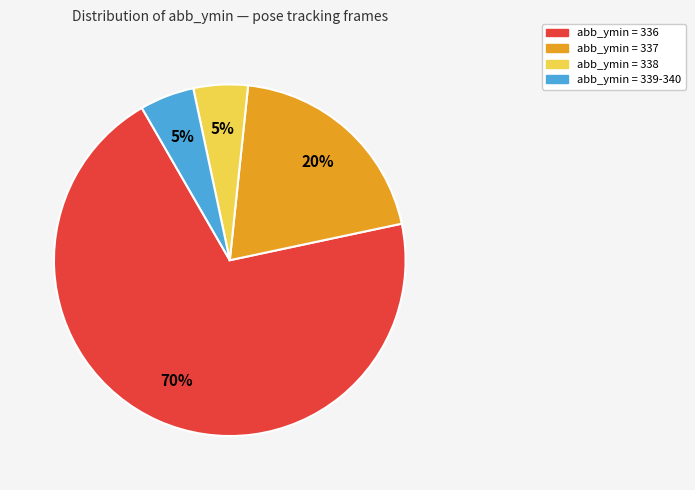

Is there a majority slice in this chart?

Yes